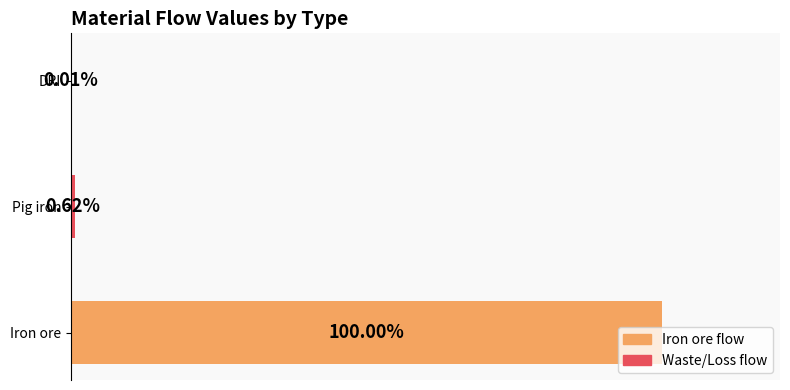

Which has a higher value, DRI or Pig iron?

Pig iron